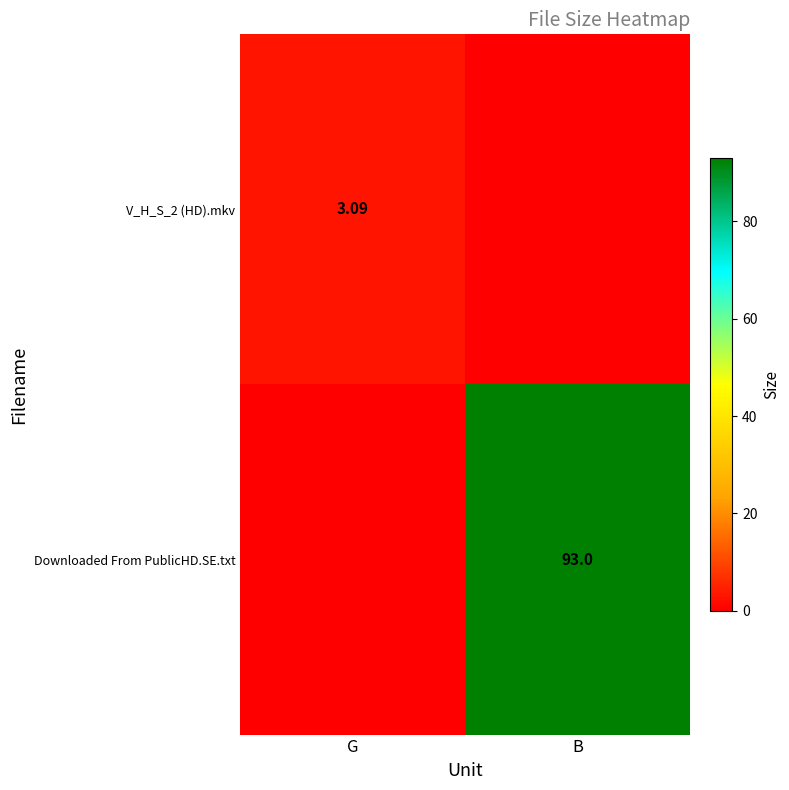

Which series has the largest total across all categories?

Downloaded From PublicHD.SE.txt